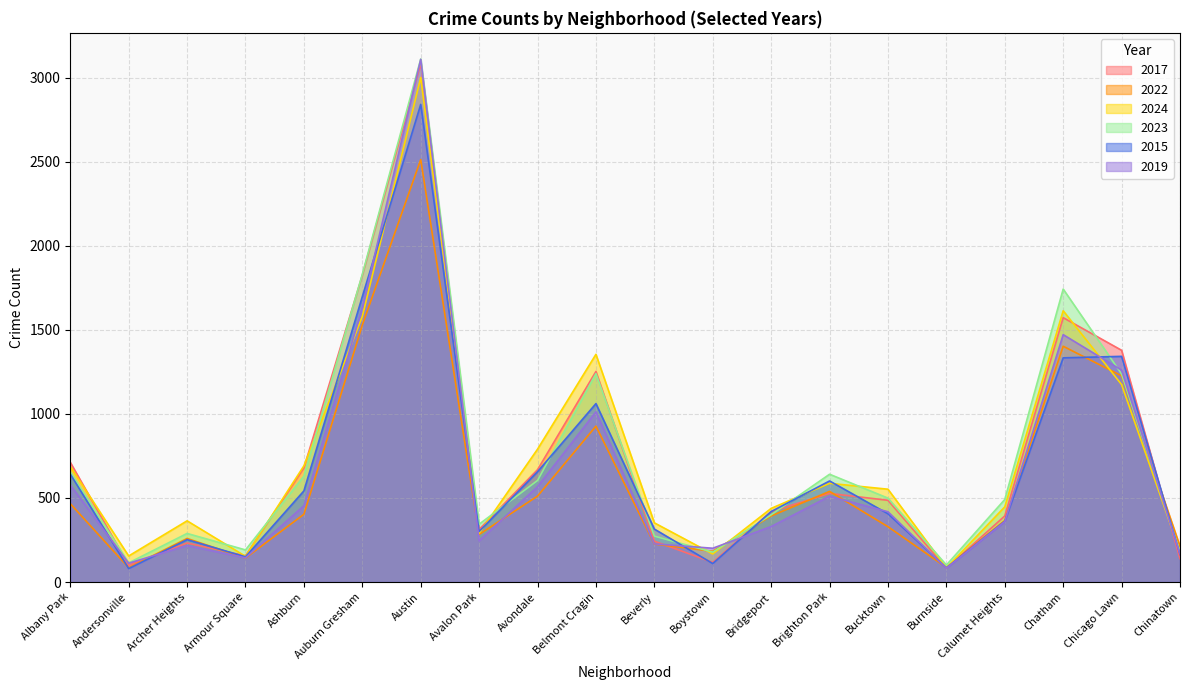

How many intersections are there between 2023 and 2015?

8